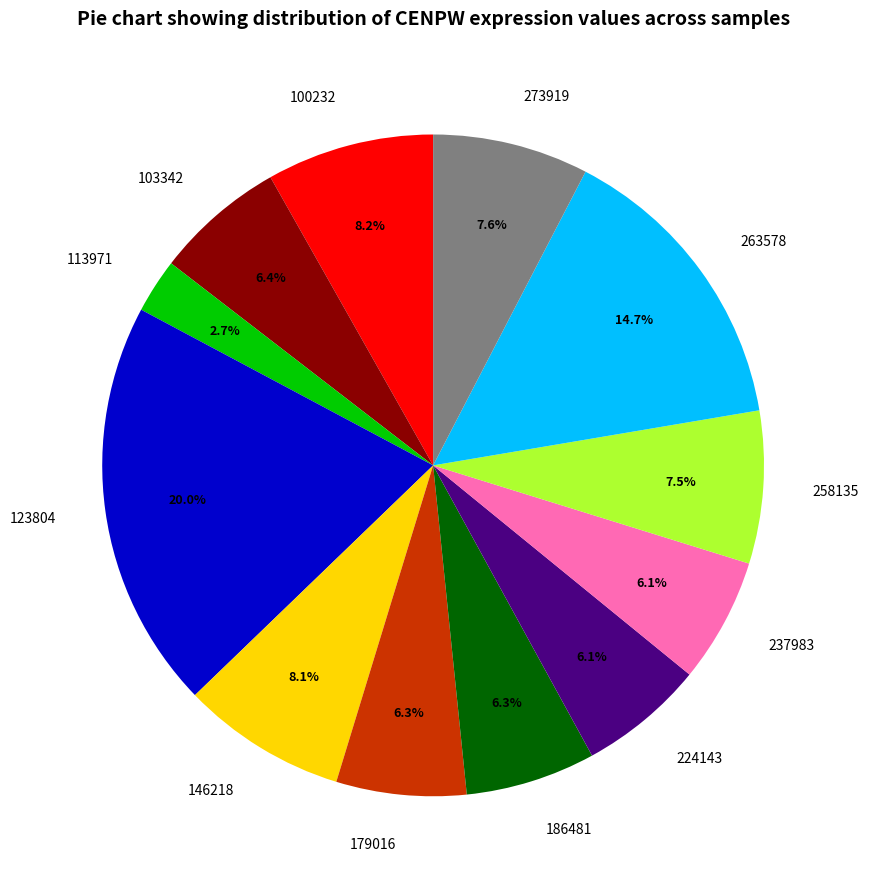

How many segments does this pie chart have?

12